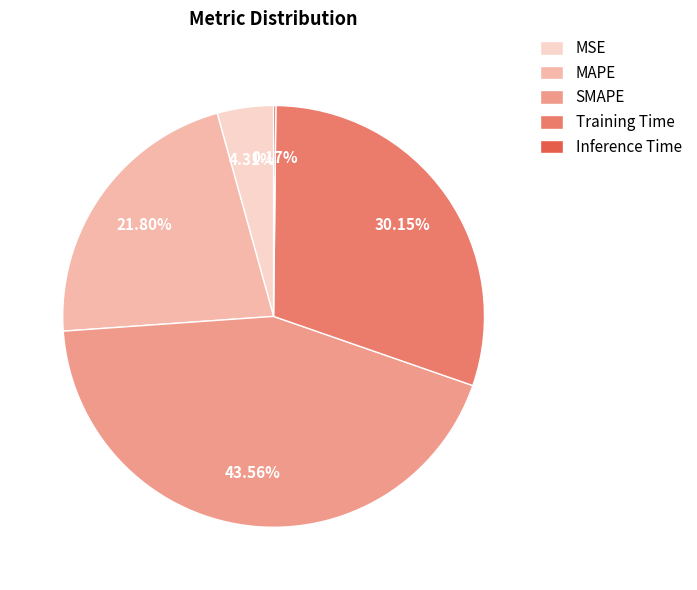

What is the largest slice in the pie chart?

SMAPE